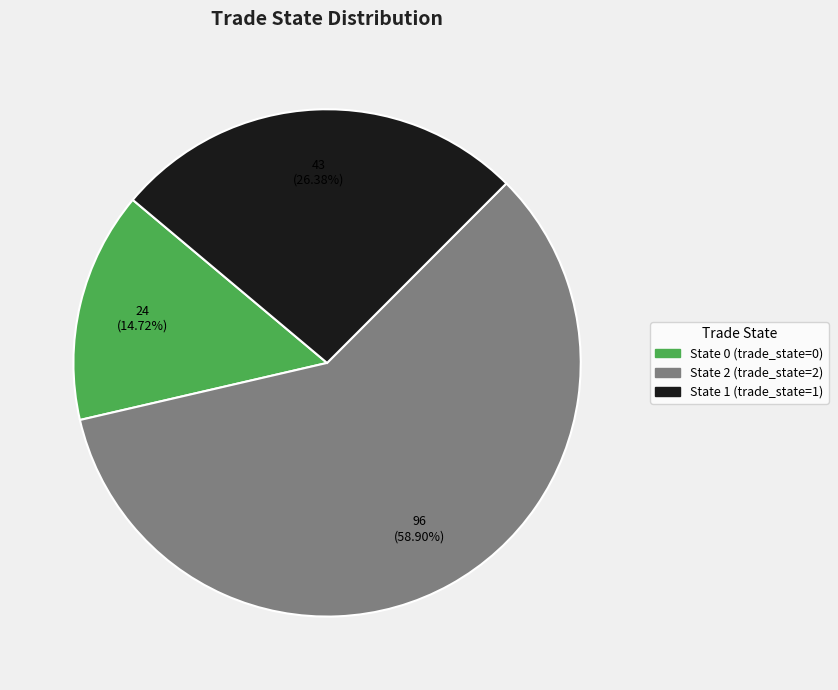

Is there a majority slice in this chart?

Yes